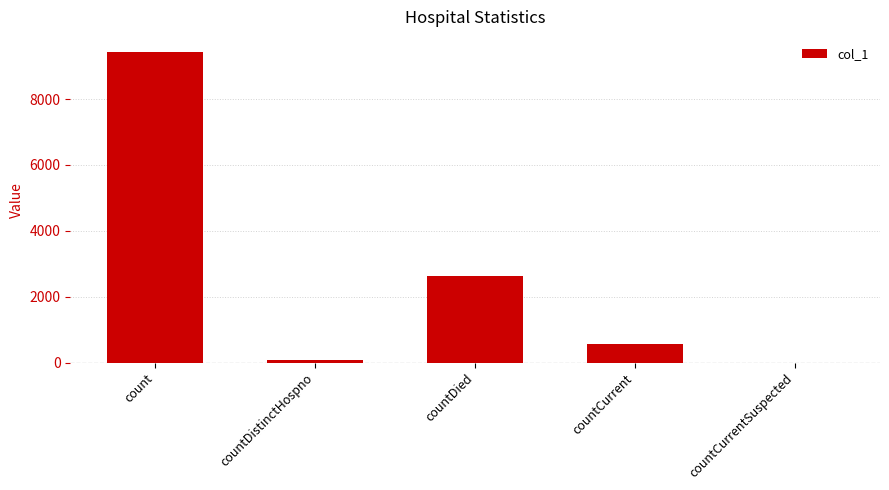

At which category does the chart reach its peak across all series?

count